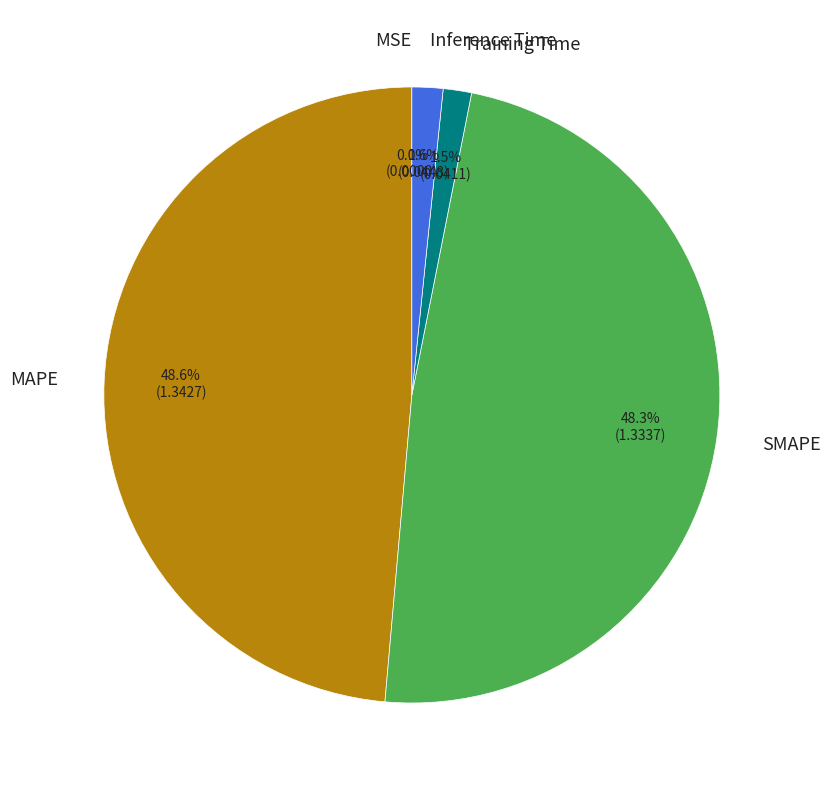

Does any single category account for the majority?

No